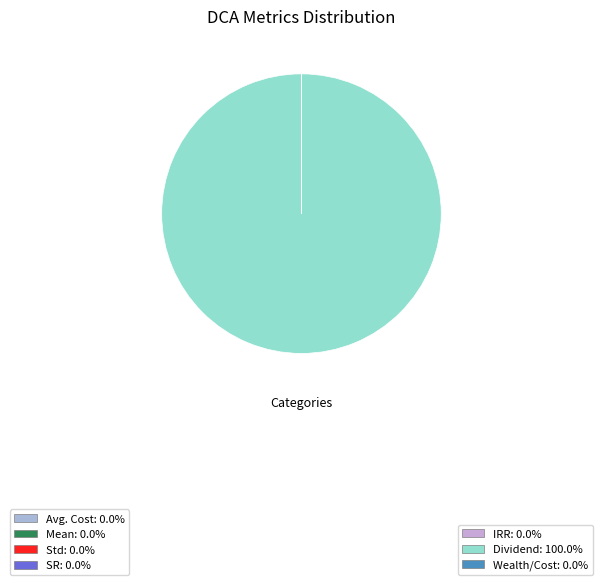

What is the largest slice in the pie chart?

Dividend